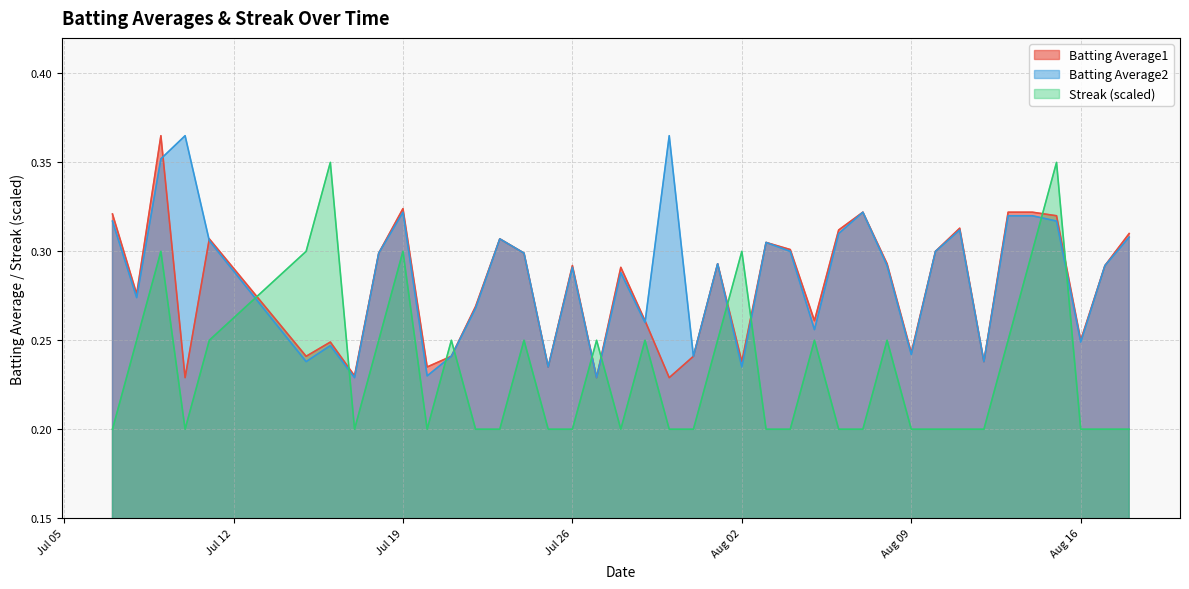

Count the Streak values in the range 0 to 1.

40